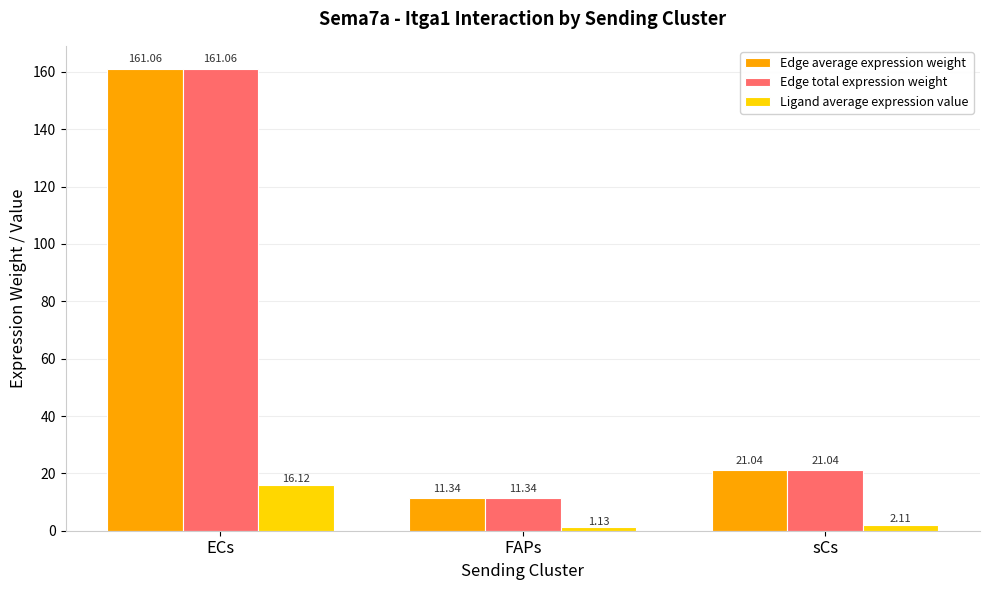

What is the sum of all Edge total expression weight values?

193.4